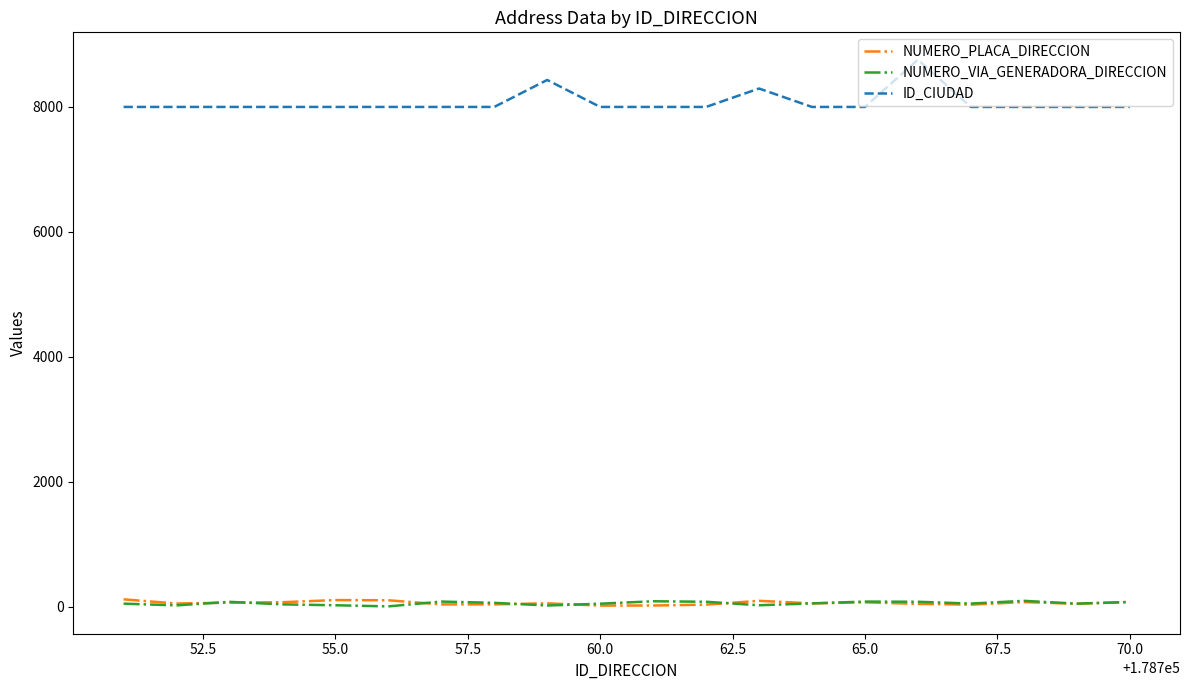

Which series has the widest spread of values?

ID_CIUDAD